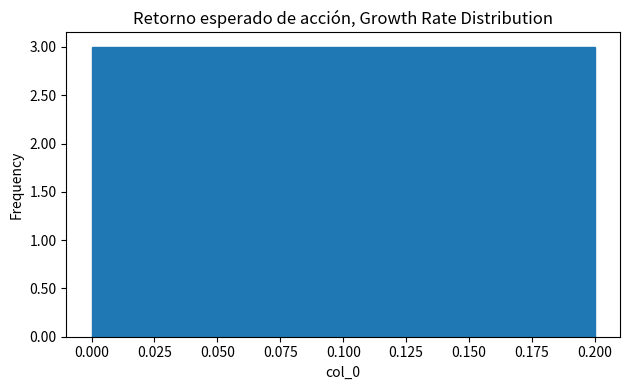

Reading left to right, list every bar in this chart as the range it spans on the x-axis followed by its height. Neither the bar edges nor the heights are printed on the chart, so give them approximately, as read against the axes.

0.000 to 0.030: 3
0.030 to 0.055: 3
0.055 to 0.085: 3
0.085 to 0.115: 3
0.115 to 0.145: 3
0.145 to 0.170: 3
0.170 to 0.200: 3